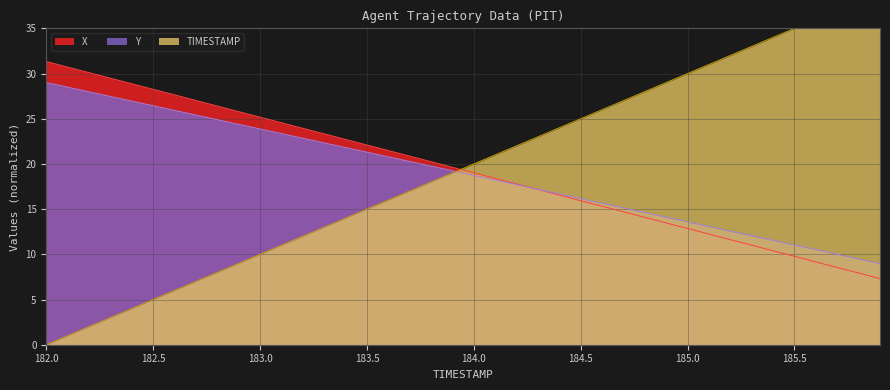

Which series has the largest total across all categories?

TIMESTAMP